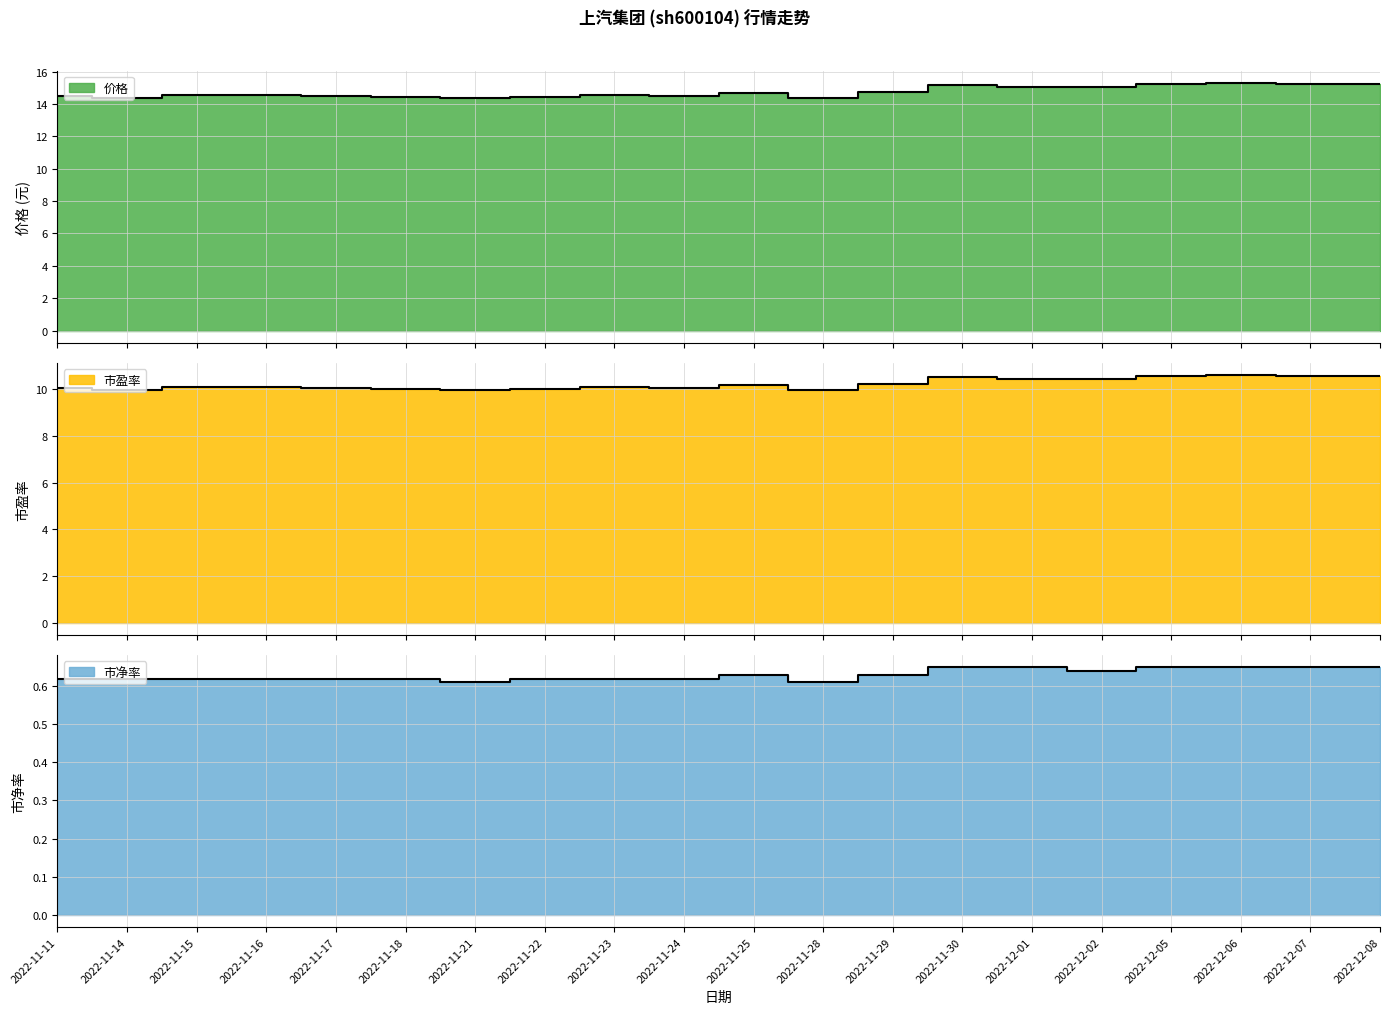

What are all the series names shown in the legend?

价格, 市盈率, 市净率